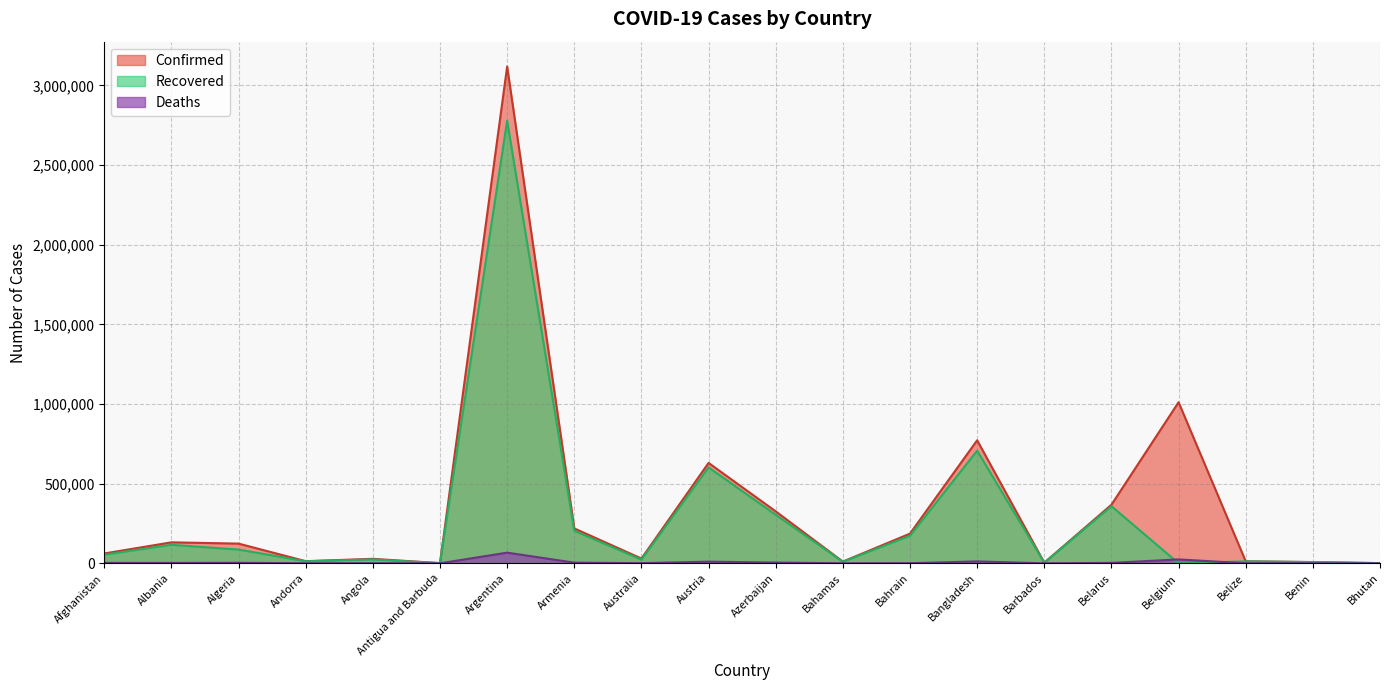

In Deaths, how many points are lower than both neighbors (excluding endpoints)?

6